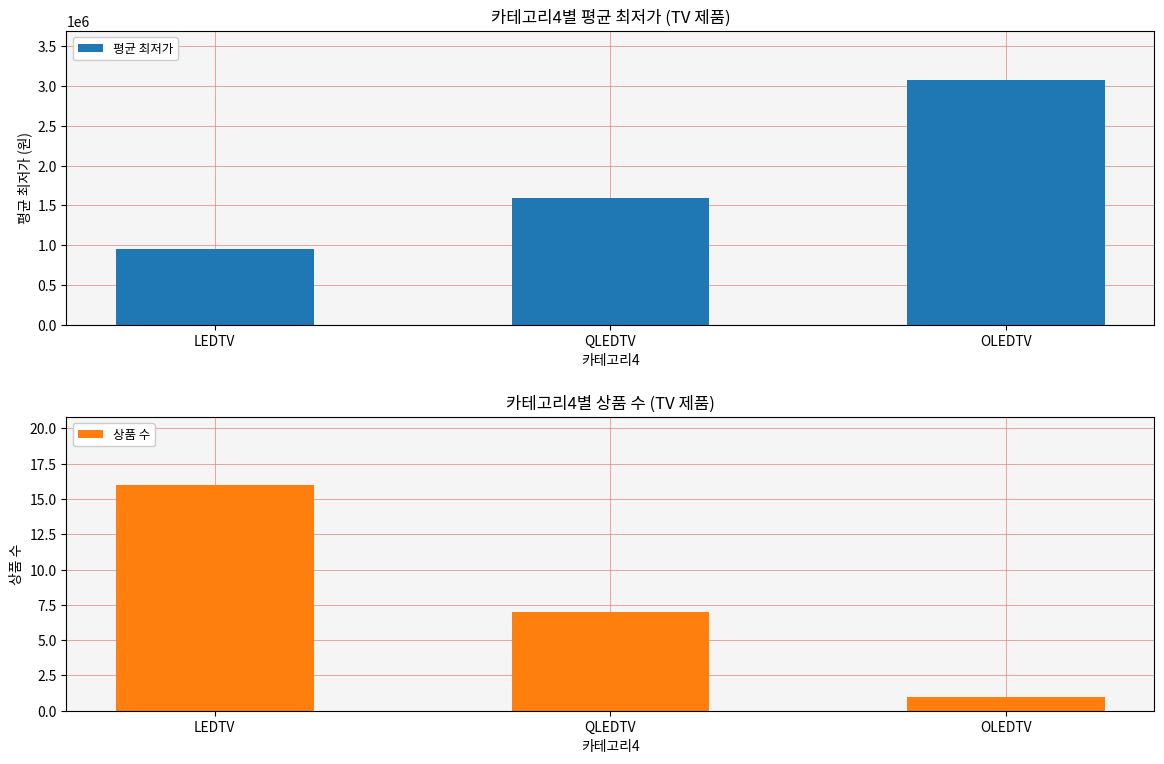

How many data points in 평균 최저가 are above 1593175?

1